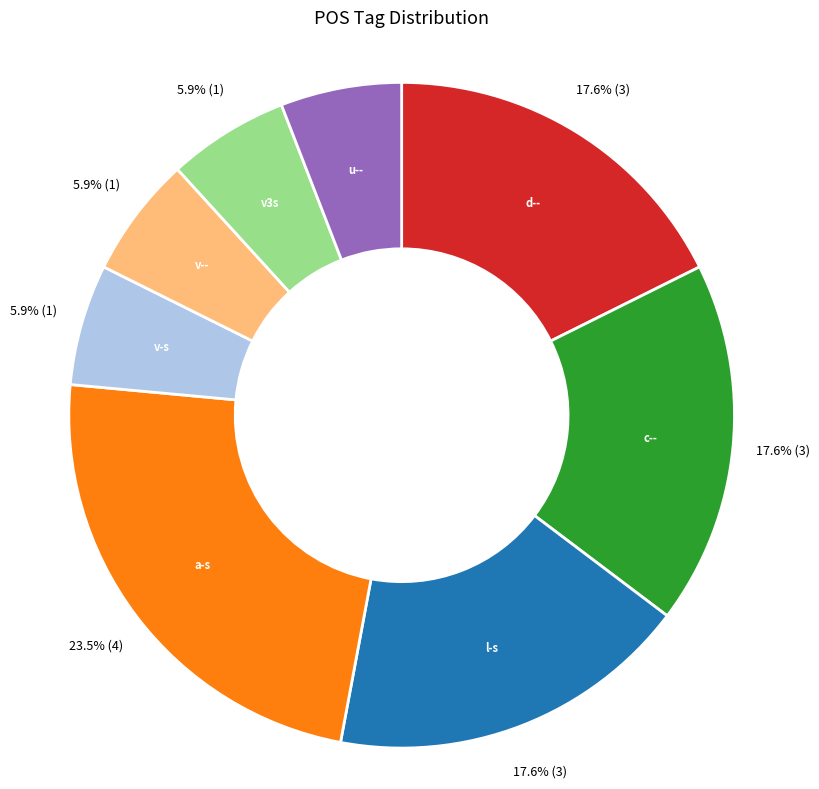

Is there a majority slice in this chart?

No